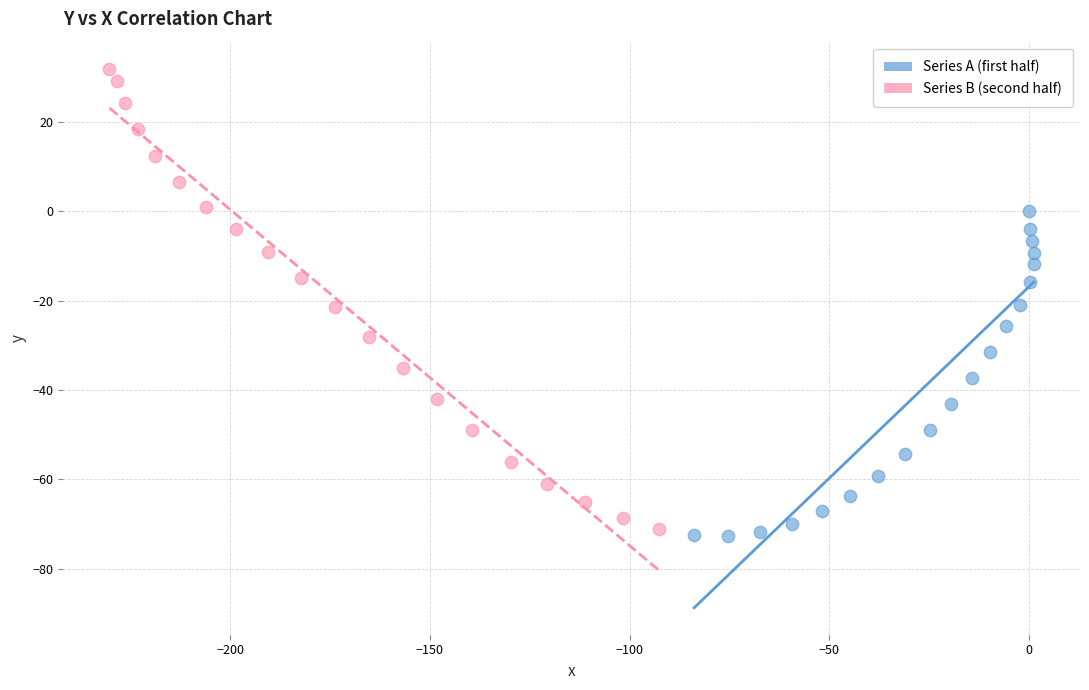

Which series contains the lowest Y value?

Series A (first half)